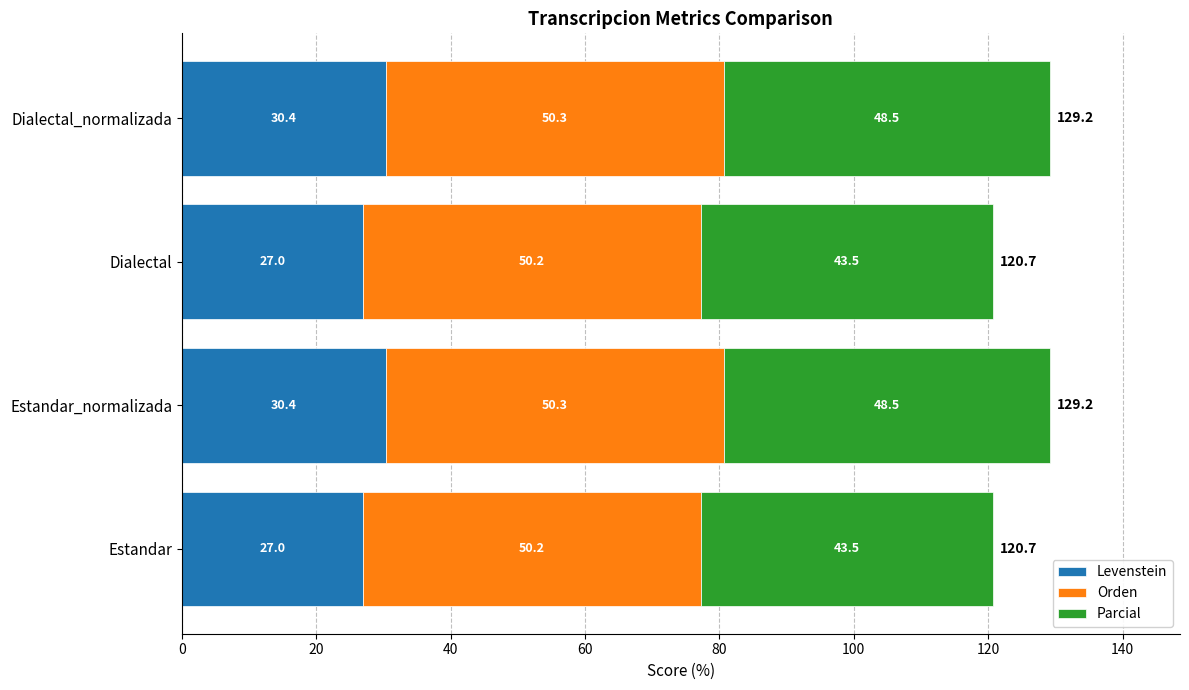

True or false: Levenstein has a value of 51.1 at Dialectal_normalizada.

False